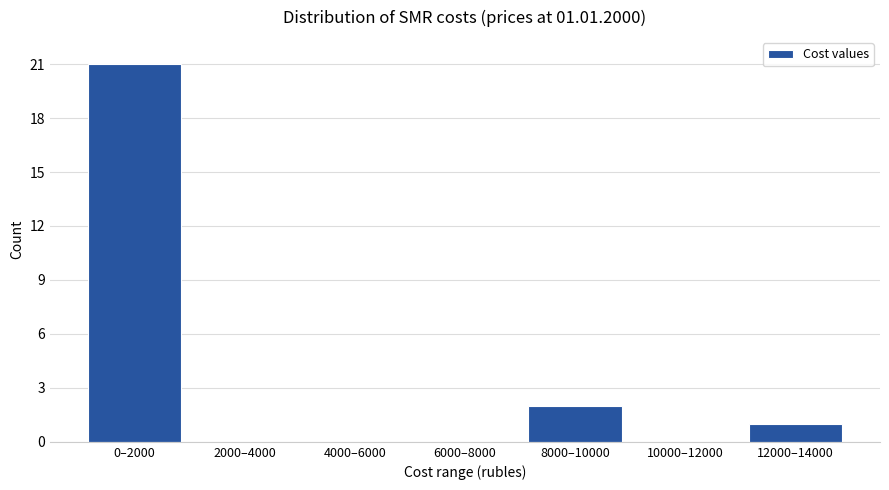

Reading left to right, list all the values displayed in this chart.

0–2000=21	2000–4000=0	4000–6000=0	6000–8000=0	8000–10000=2	10000–12000=0	12000–14000=1